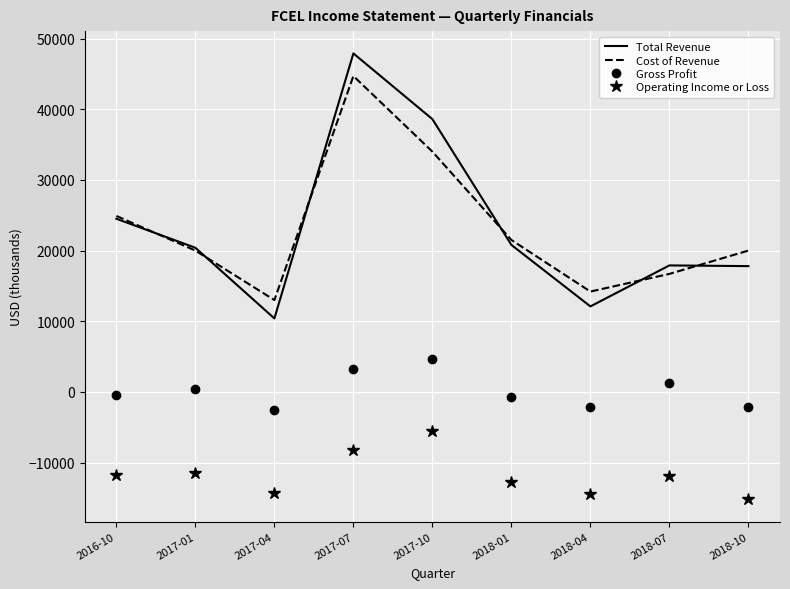

Where is Total Revenue nearest to the value 29150?

2016-10